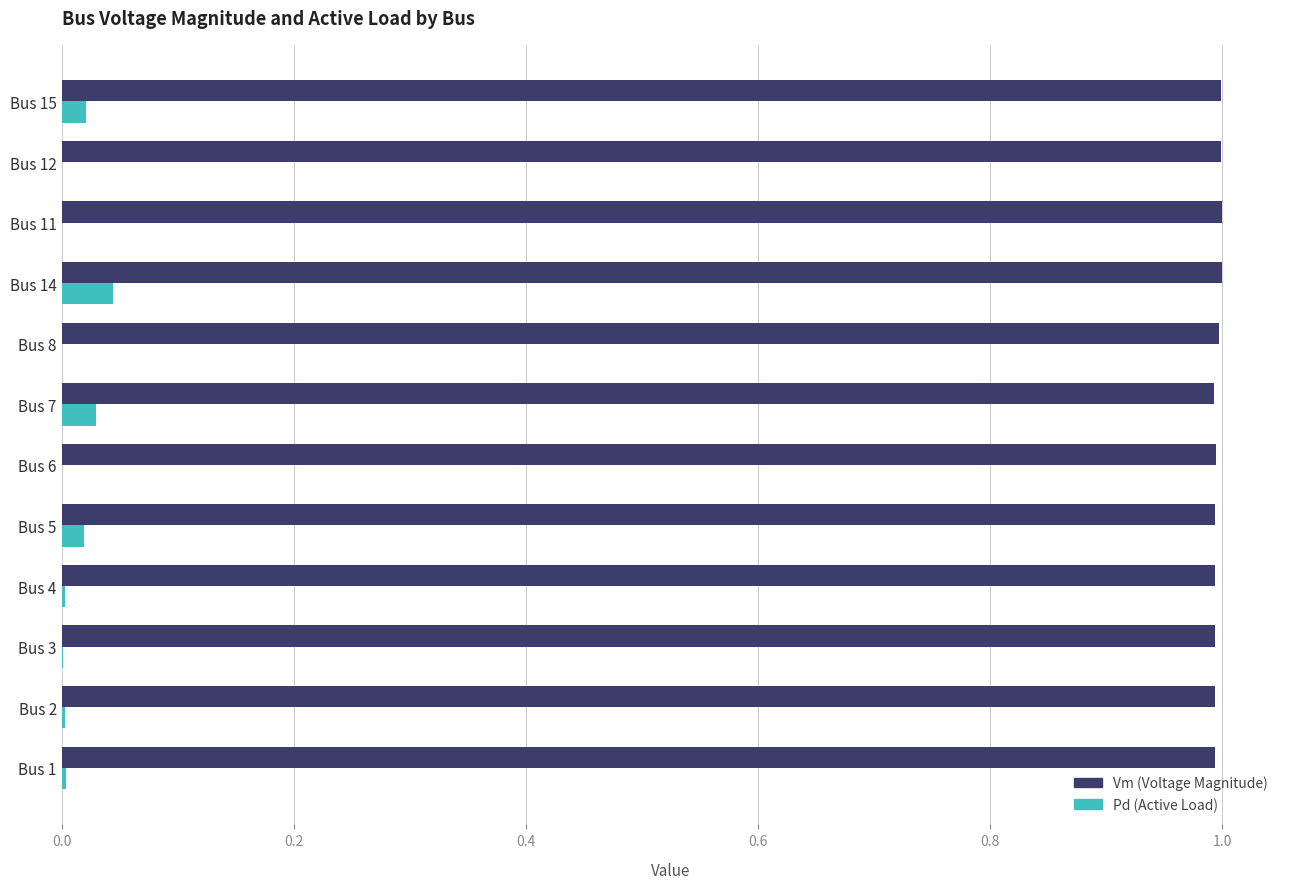

What is the greatest value displayed?

1.0